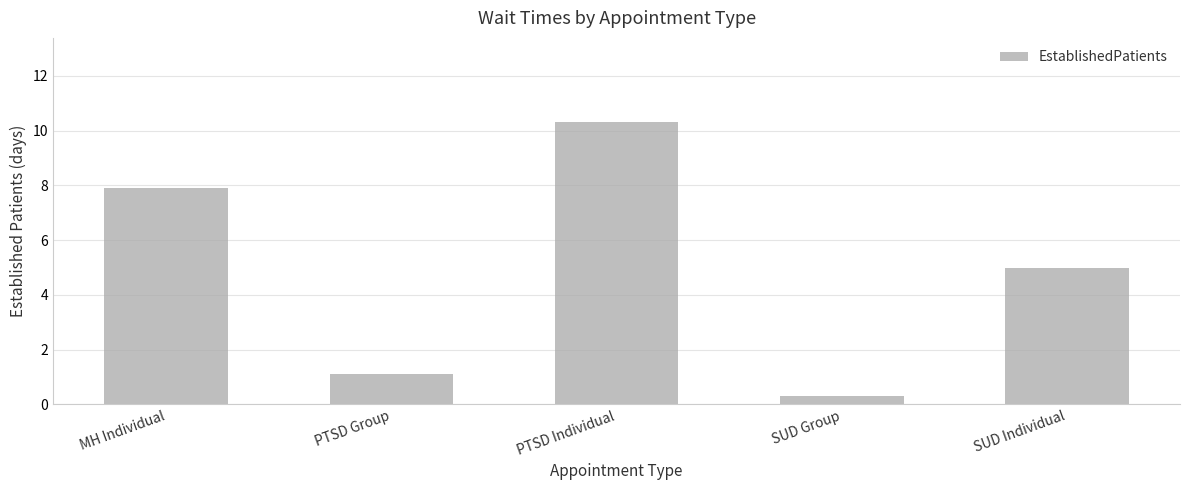

Rank the categories by value from highest to lowest.

PTSD Individual, MH Individual, SUD Individual, PTSD Group, SUD Group